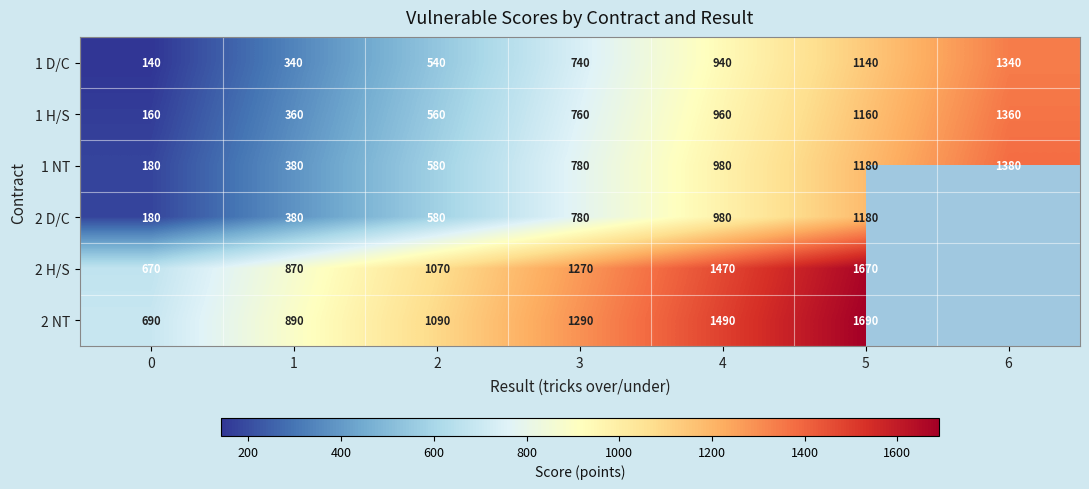

Rank the categories by 1 H/S value from lowest to highest.

0, 1, 2, 3, 4, 5, 6